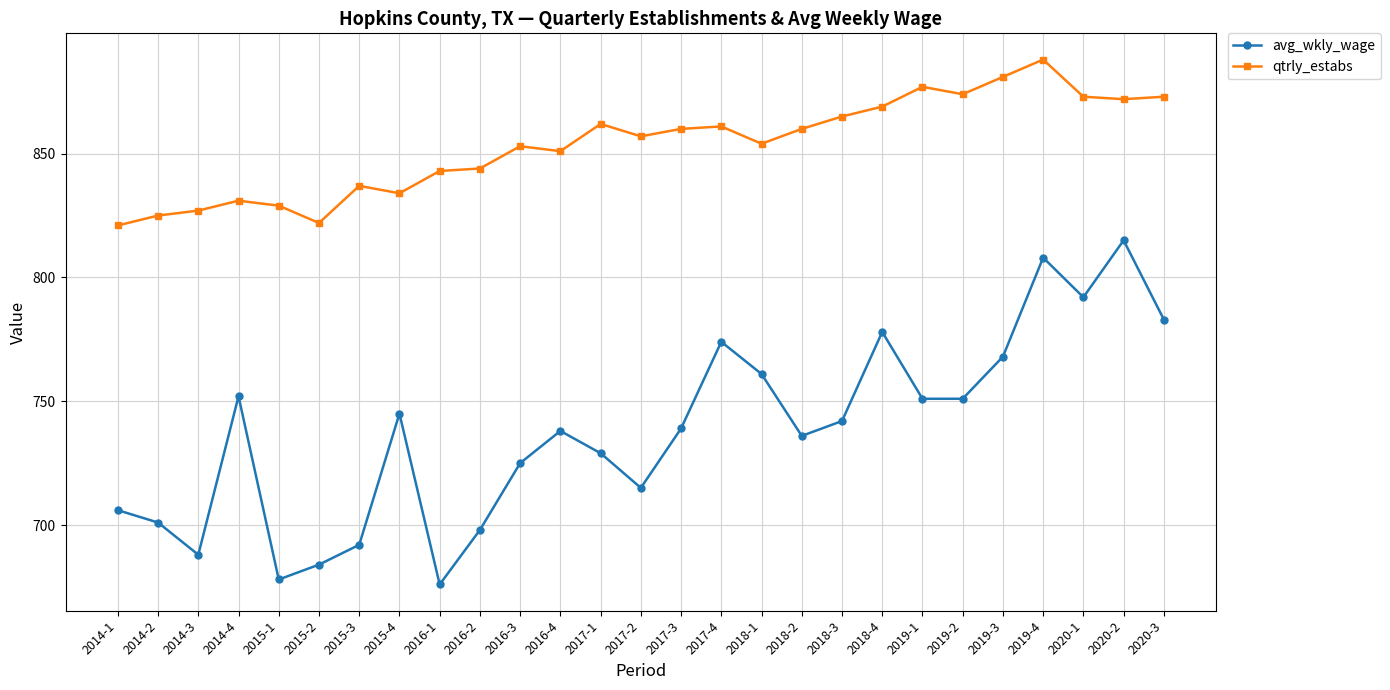

What are all the series names shown in the legend?

avg_wkly_wage, qtrly_estabs